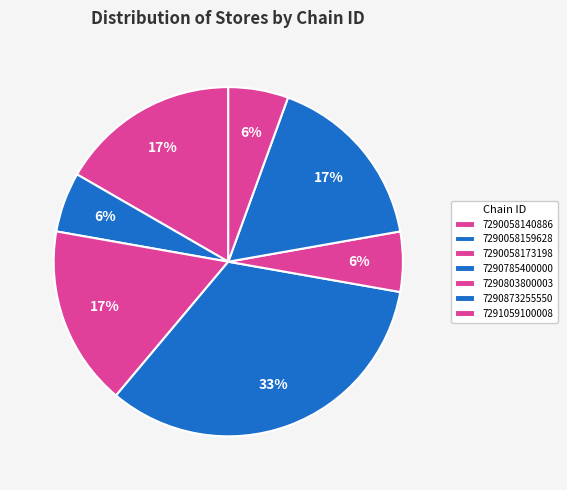

Count the number of slices in the pie.

7